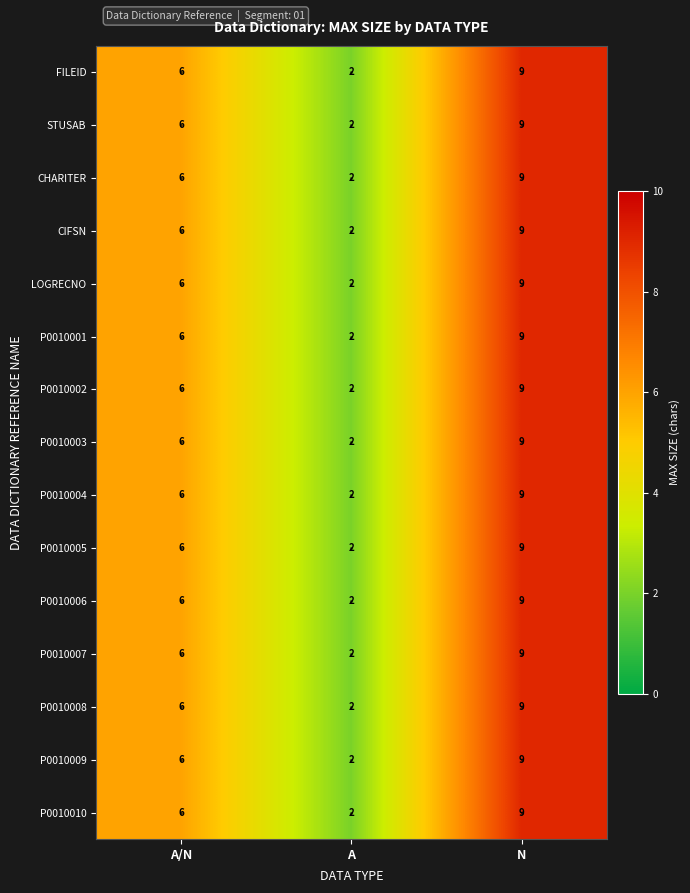

How many data points in STUSAB are less than 6?

1